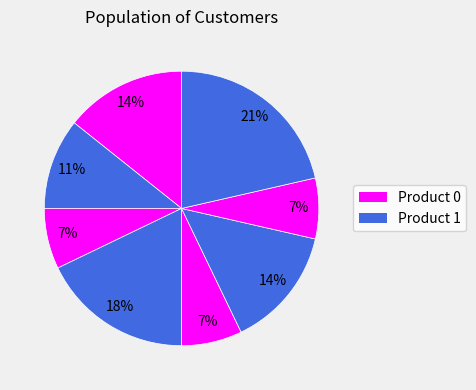

How many slices are in this pie chart?

8